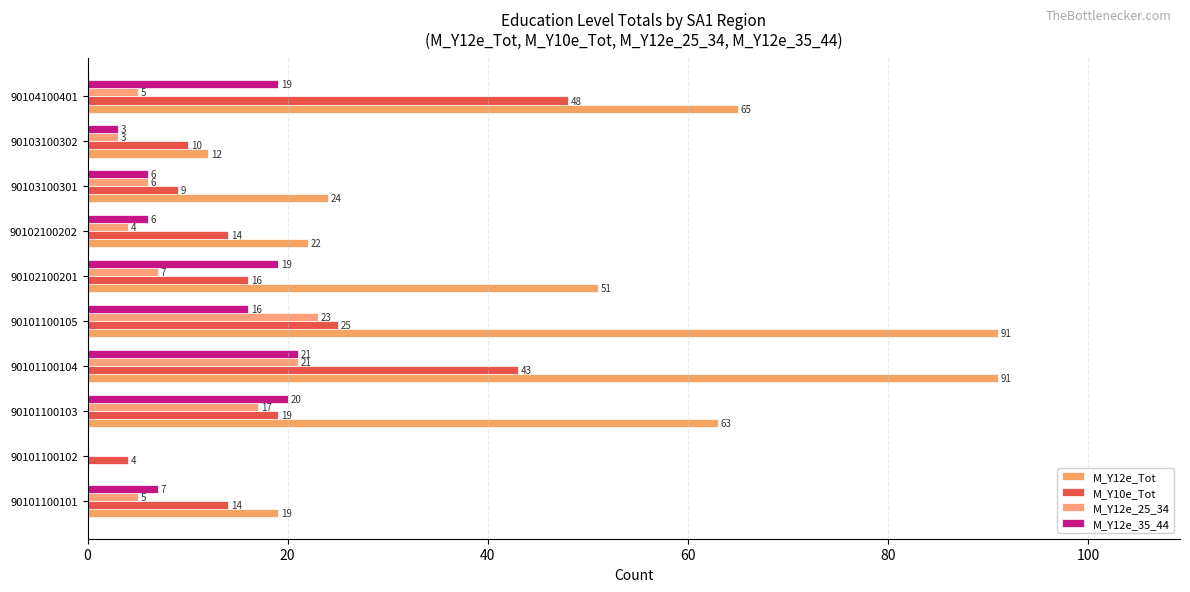

How many series are shown in this chart?

4